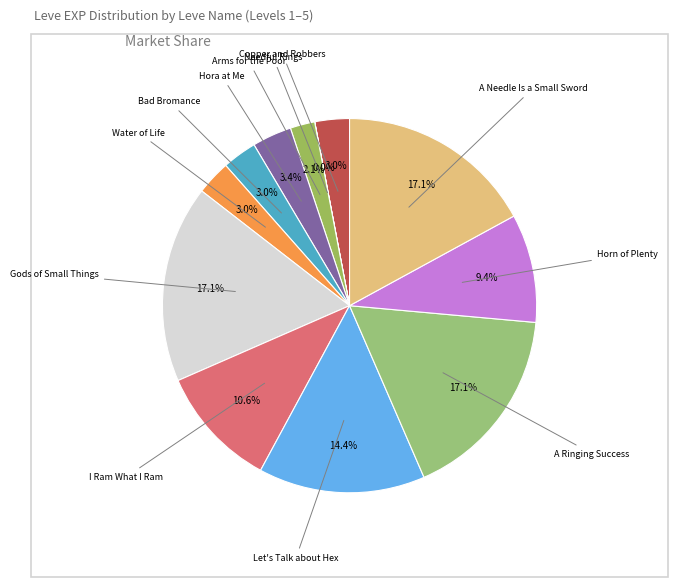

How many slices are in this pie chart?

12